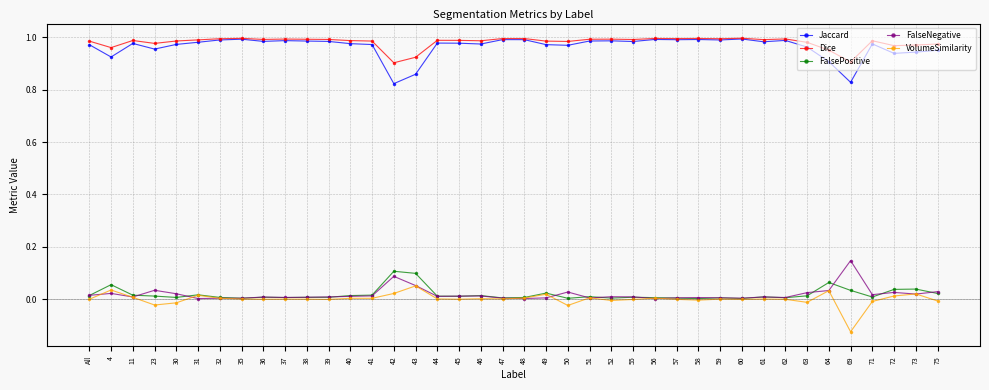

How many lines are shown in the chart?

5